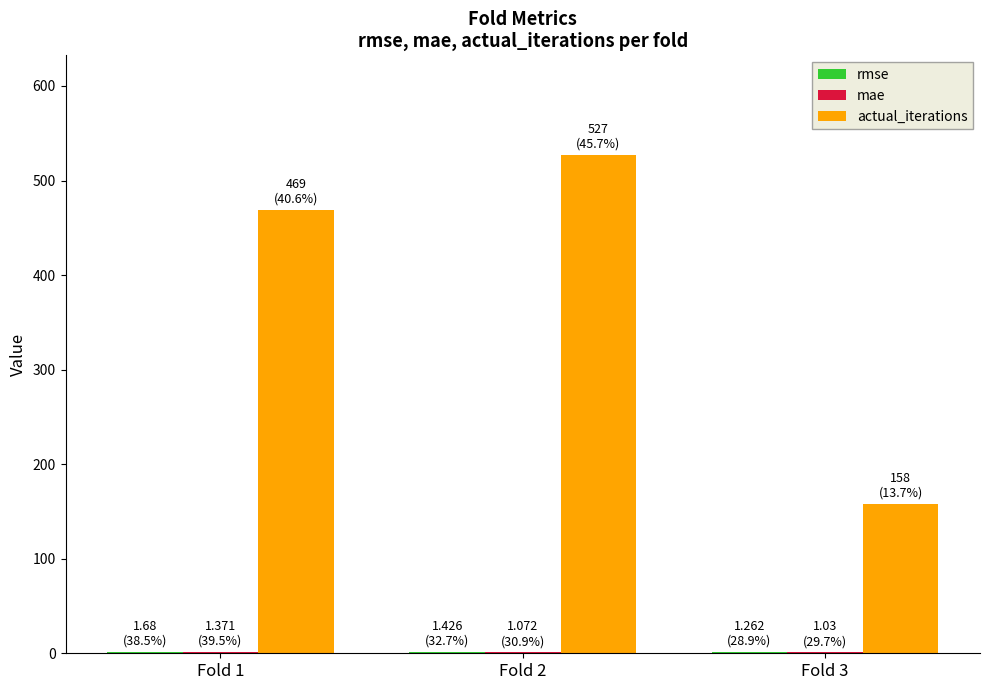

Which series has the largest total across all categories?

actual_iterations